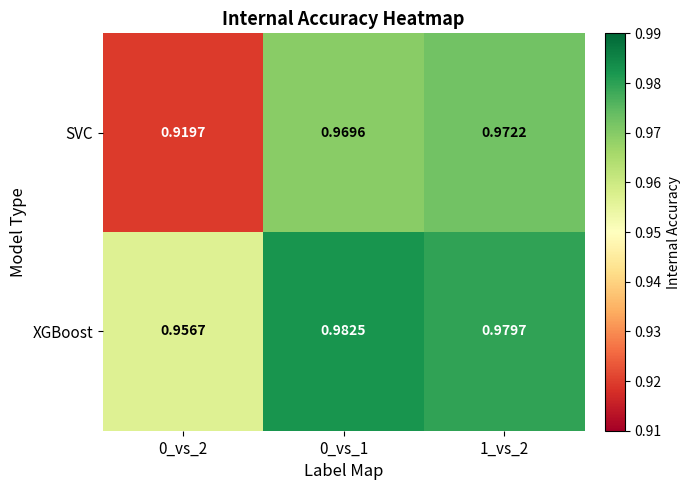

Which label corresponds to the smallest value in the chart?

0_vs_2